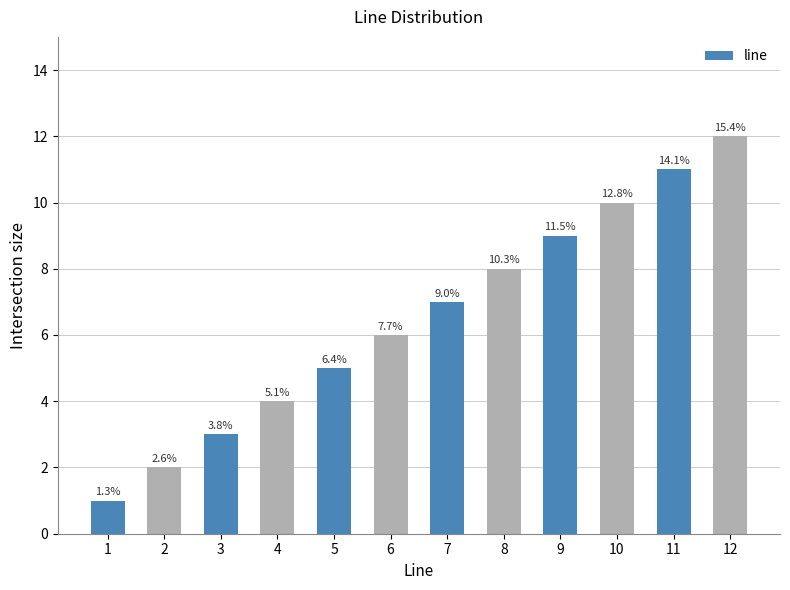

Are the bars horizontal?

No